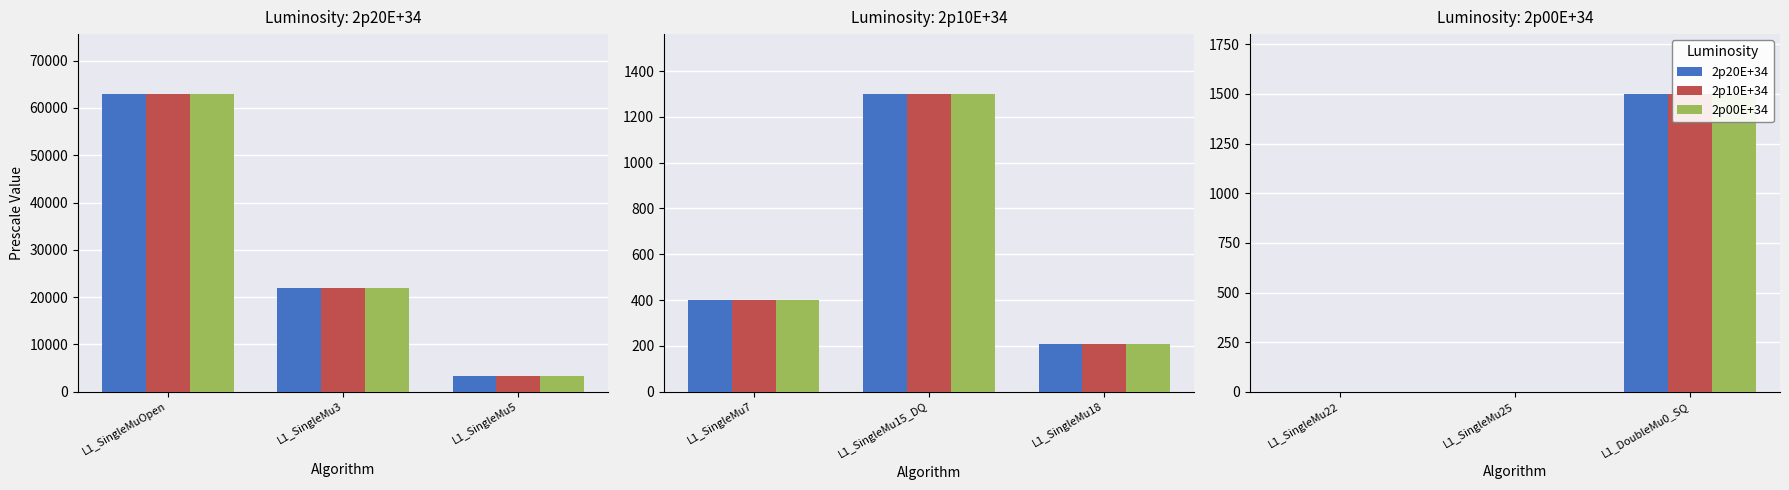

What is the average value of the 2p00E+34 series?

501